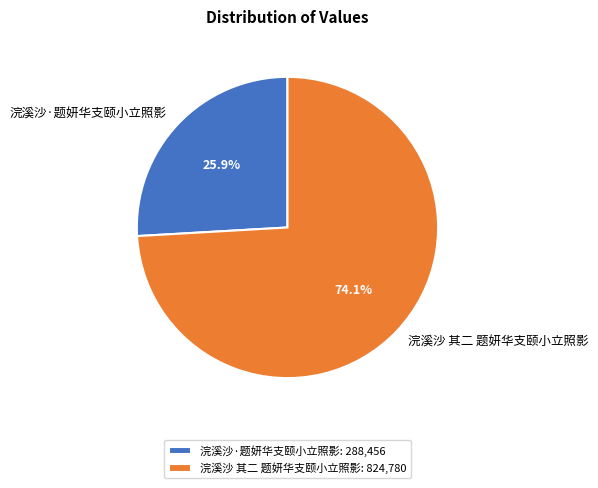

Which slice is the largest?

浣溪沙 其二 题妍华支颐小立照影